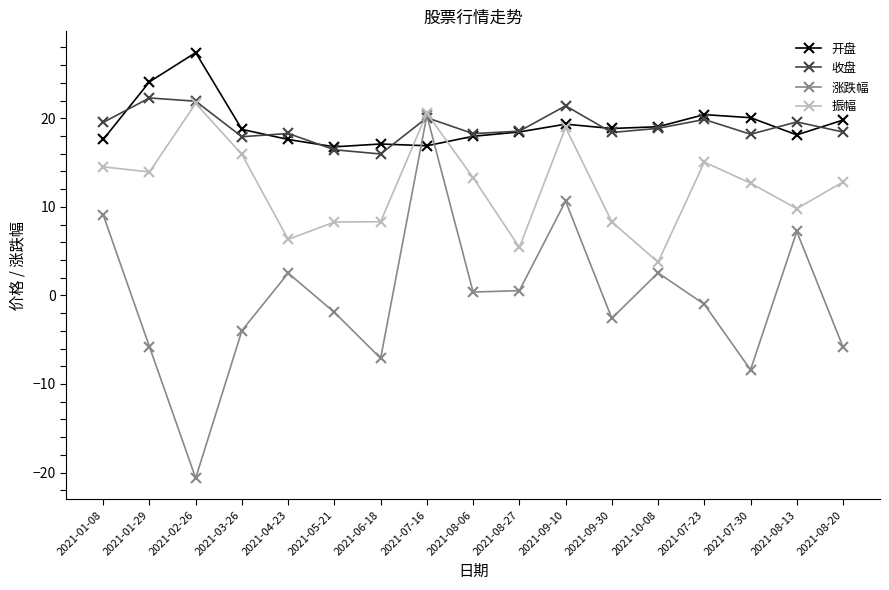

Is the value of 收盘 at 2021-06-18 greater than the value of 涨跌幅 at 2021-07-30?

Yes